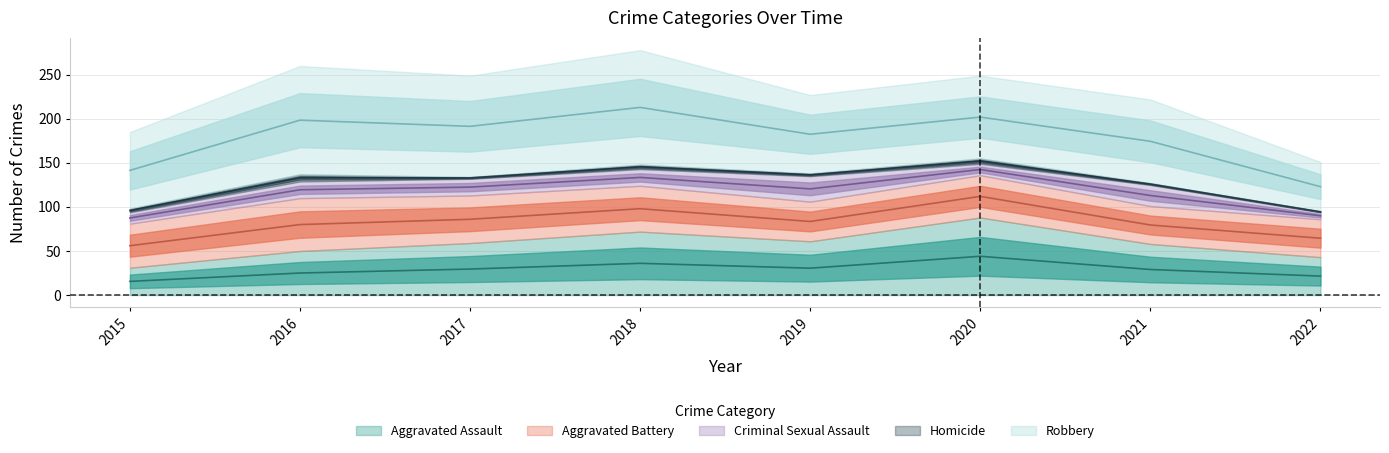

What is the value of the Homicide point at the 6th from the left?

6